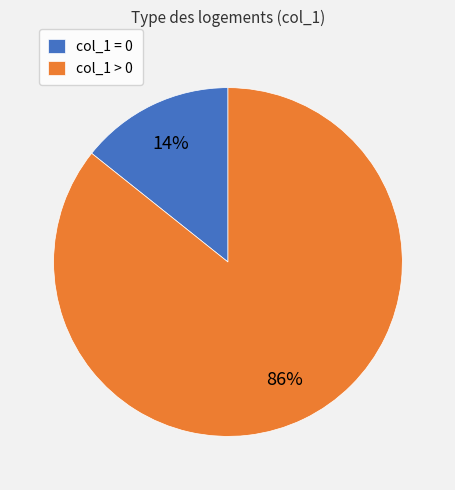

Which slice is the largest?

col_1 > 0